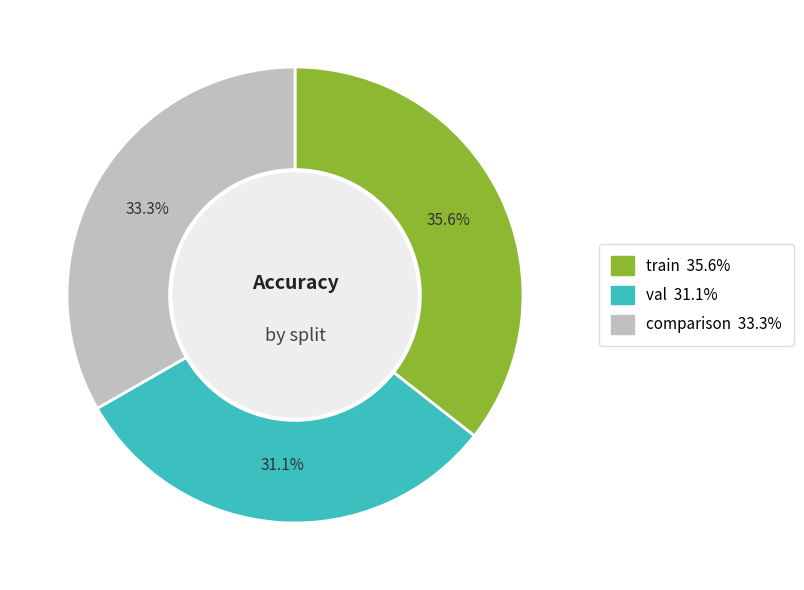

Is the sum of comparison and val greater than half?

Yes